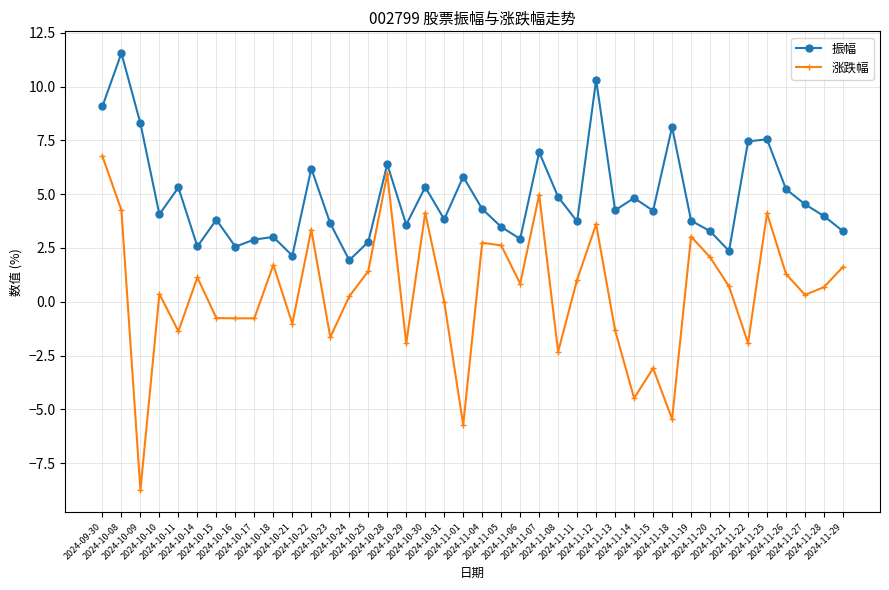

Where is the first local minimum for 涨跌幅?

2024-10-09